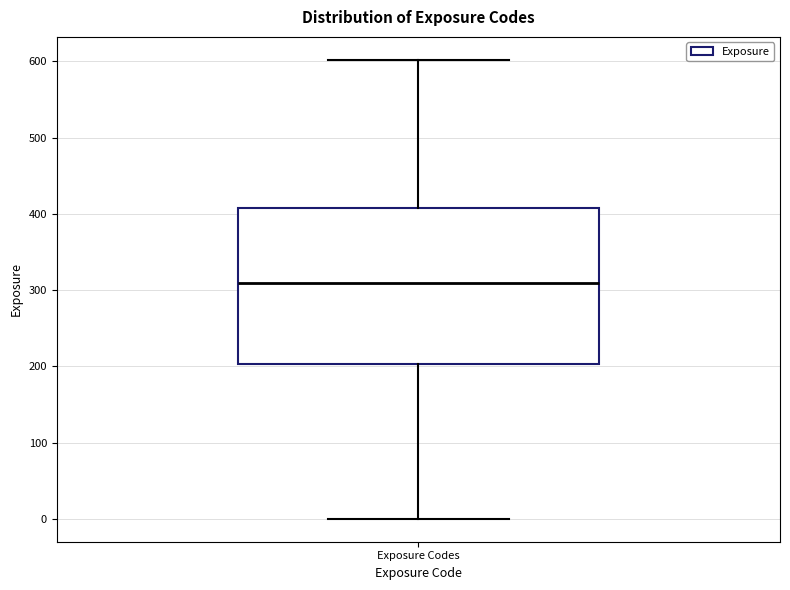

Read this box plot against the y-axis: the position of the median line, the range covered by the box, and the ends of both whiskers. The values are not printed on the chart, so give them approximately, as read against the axis.

median 310, box 200 to 410, whiskers 0 to 600